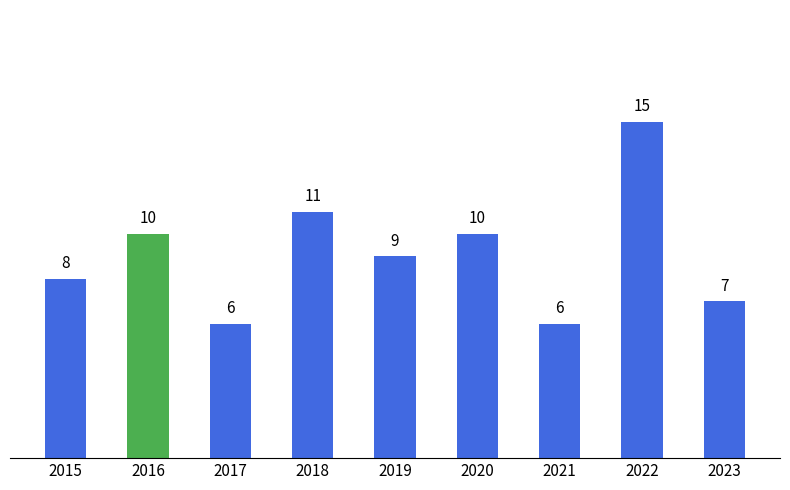

Is it true that the value at 2017 is 6?

True